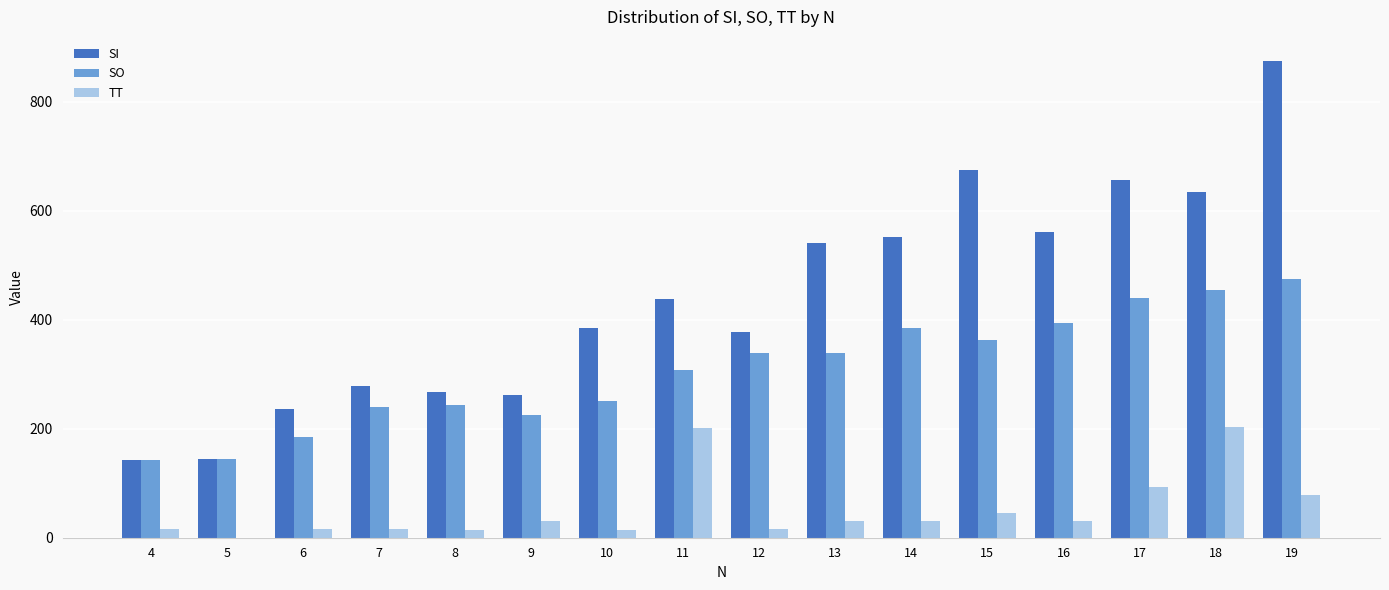

The value of SI at 10 is 385. True or false?

True